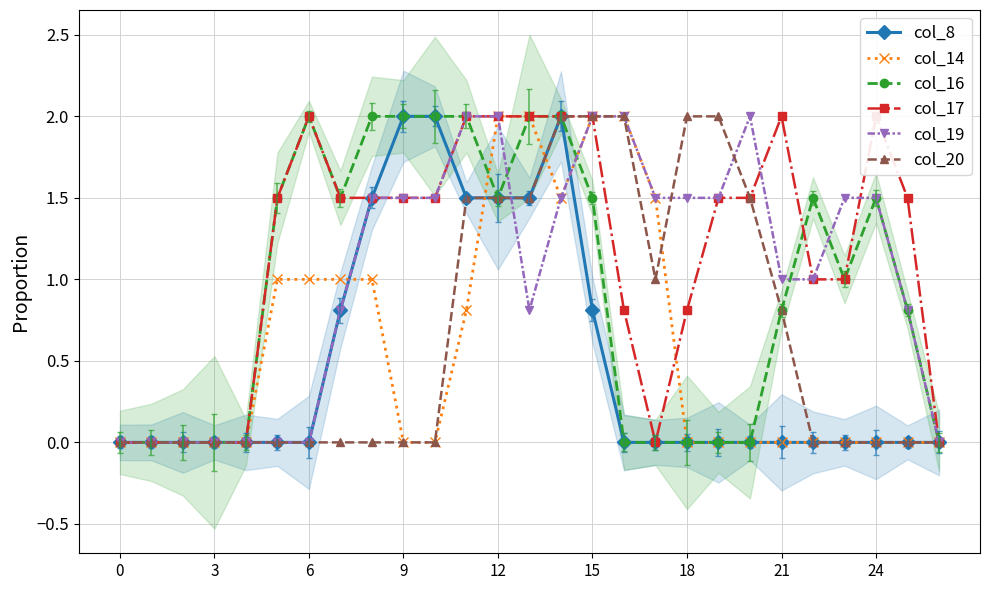

Count the number of categories in the chart.

27